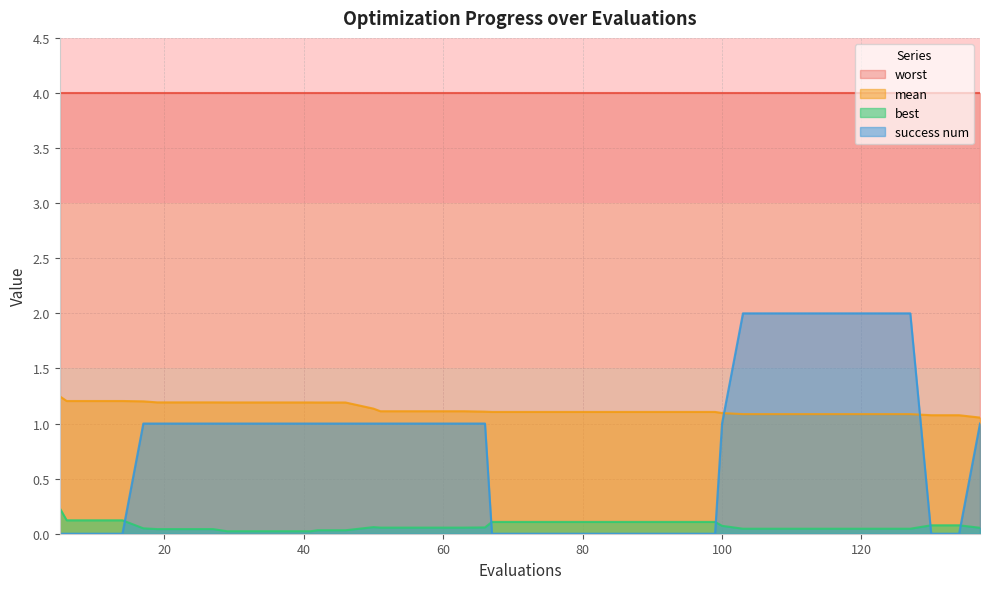

True or false: best and mean cross at least once.

False